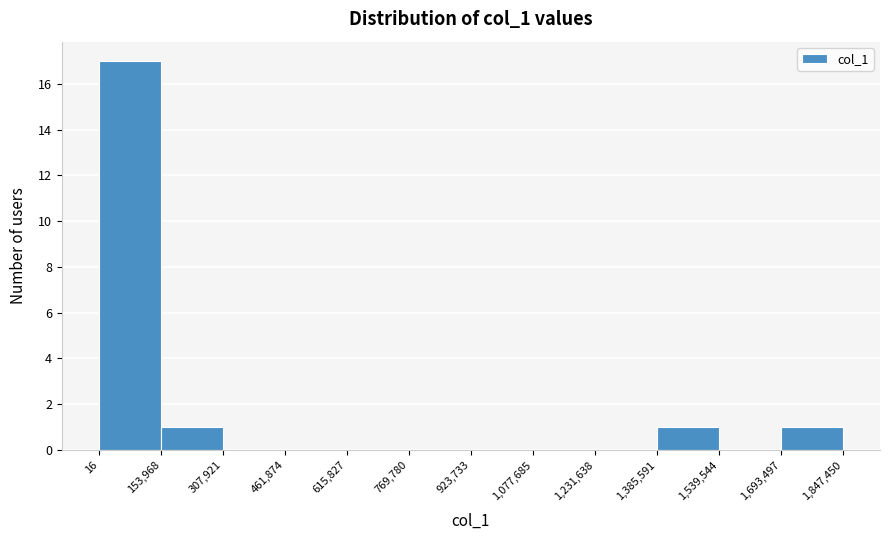

Reading left to right, list every bar in this chart as the range it spans on the x-axis followed by its height. The values are not printed on the chart, so give them approximately, as read against the axis.

16 to 153,968: 17
153,968 to 307,921: 1
307,921 to 461,874: 0
461,874 to 615,827: 0
615,827 to 769,780: 0
769,780 to 923,733: 0
923,733 to 1,077,685: 0
1,077,685 to 1,231,638: 0
1,231,638 to 1,385,591: 0
1,385,591 to 1,539,544: 1
1,539,544 to 1,693,497: 0
1,693,497 to 1,847,450: 1